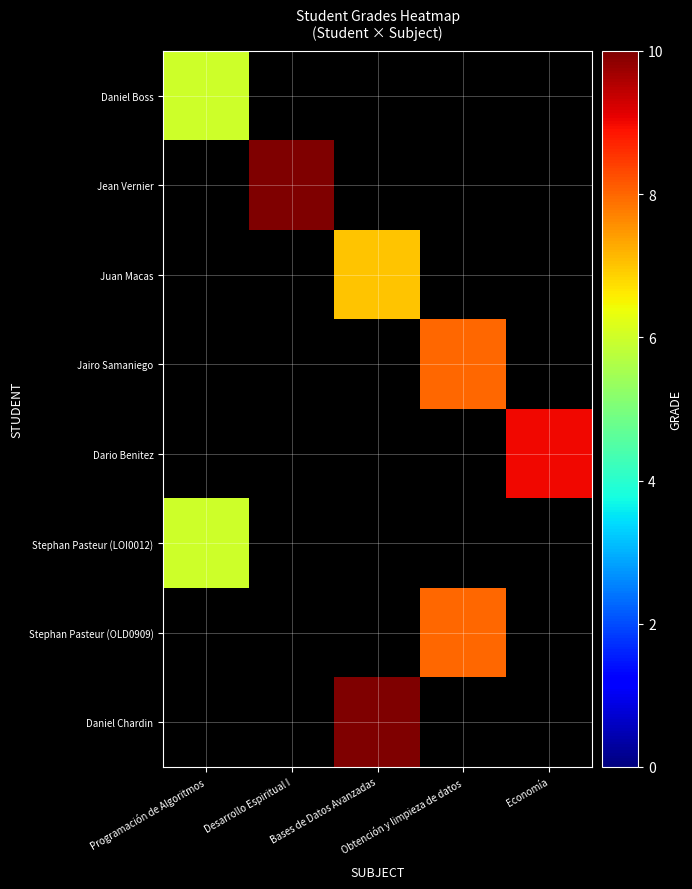

Which series has the largest total across all categories?

Jean Vernier